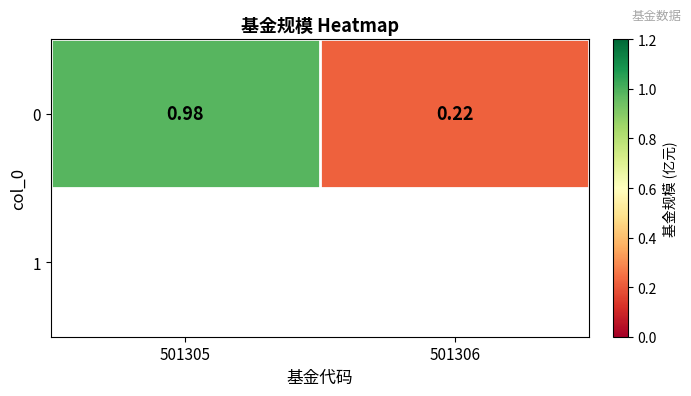

List the labels in order of value, smallest first.

501306, 501305